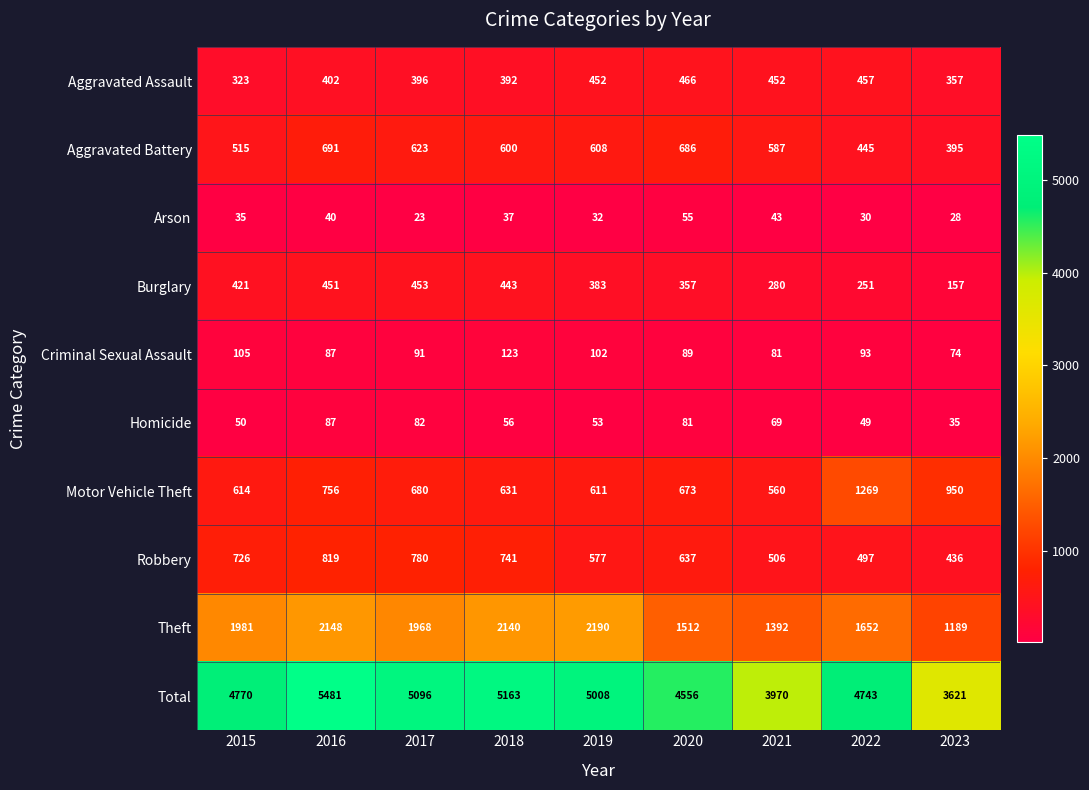

How many data points in Arson are less than 35?

4